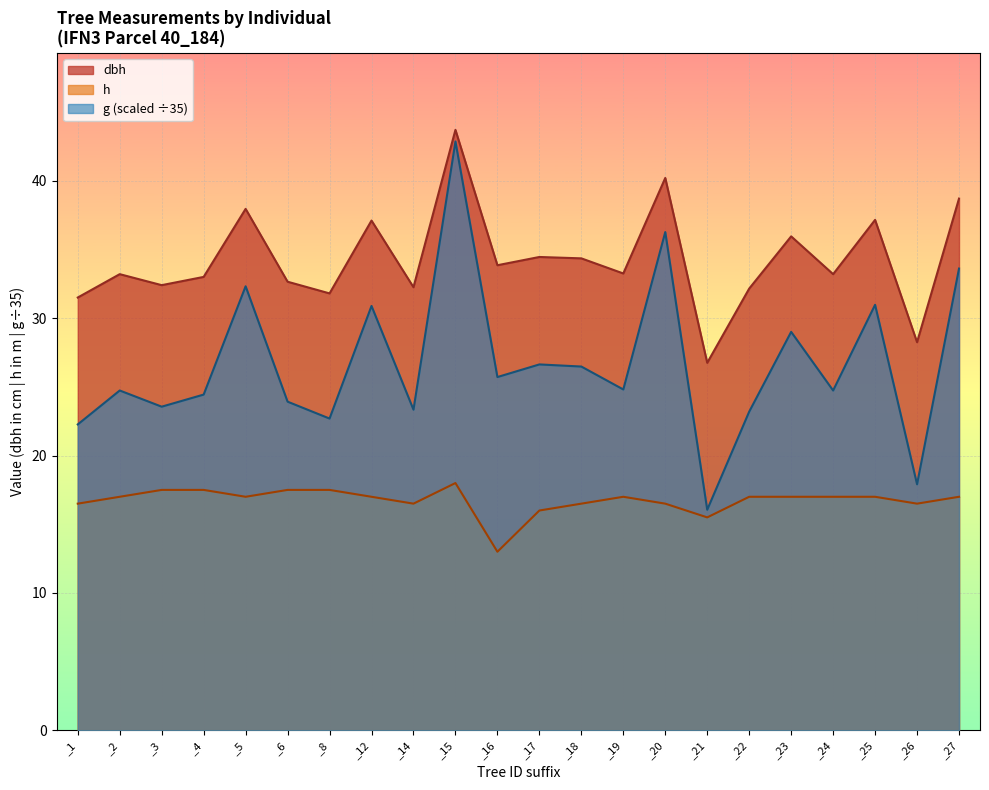

What is the difference between the second highest and second lowest values in the g series?

18.4